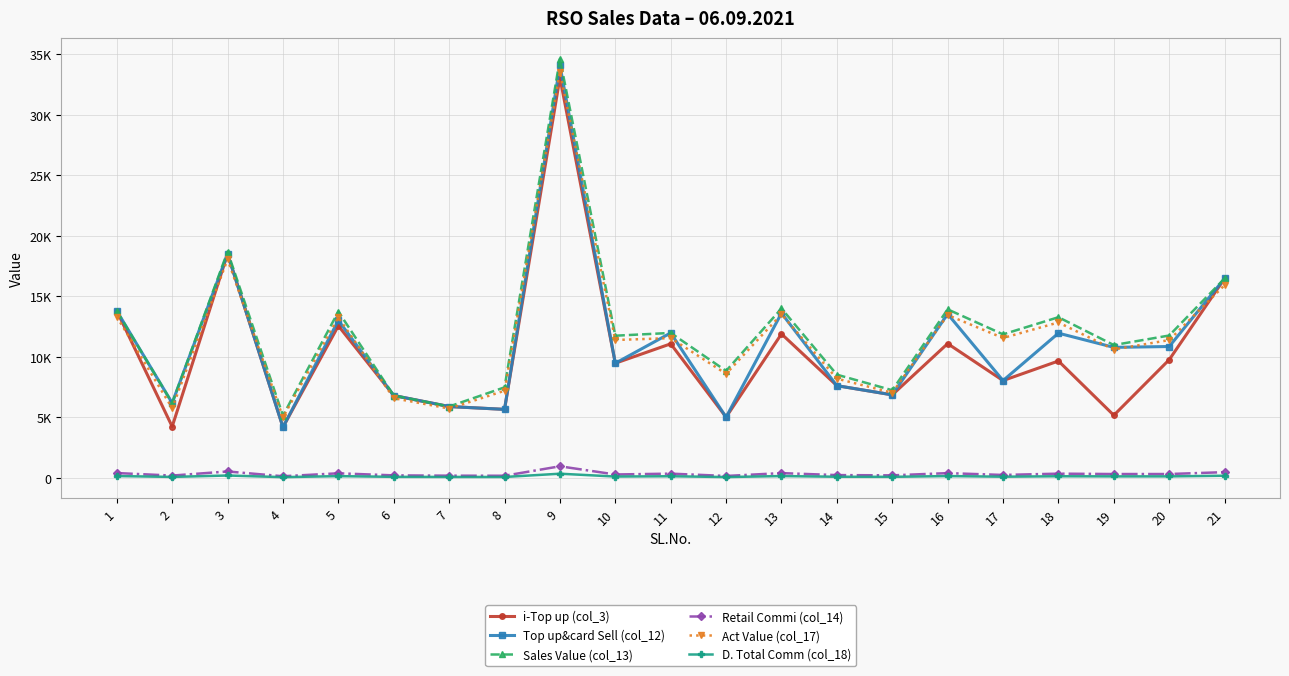

What are all the series names shown in the legend?

i-Top up (col_3), Top up&card Sell (col_12), Sales Value (col_13), Retail Commi (col_14), Act Value (col_17), D. Total Comm (col_18)